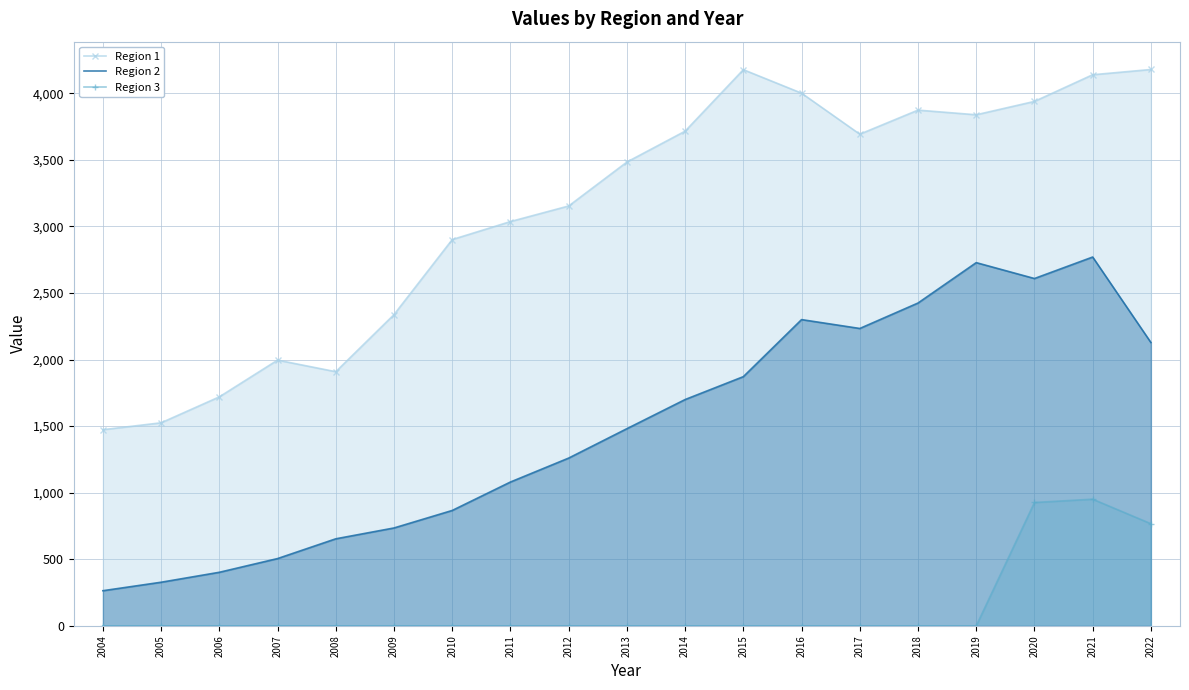

True or false: Region 2 has a value of 2233.4 at 2017.

True